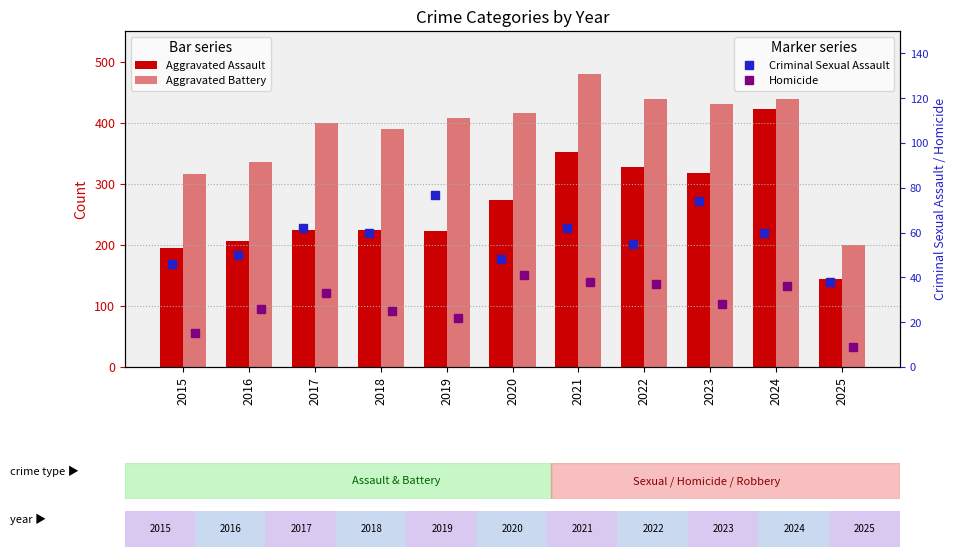

Reading right to left, what are all the values shown in this chart?

Aggravated Assault: 144	422	318	327	352	273	223	225	225	206	194
Aggravated Battery: 199	438	431	439	479	415	407	389	400	336	316
Criminal Sexual Assault: 38	60	74	55	62	48	77	60	62	50	46
Homicide: 9	36	28	37	38	41	22	25	33	26	15